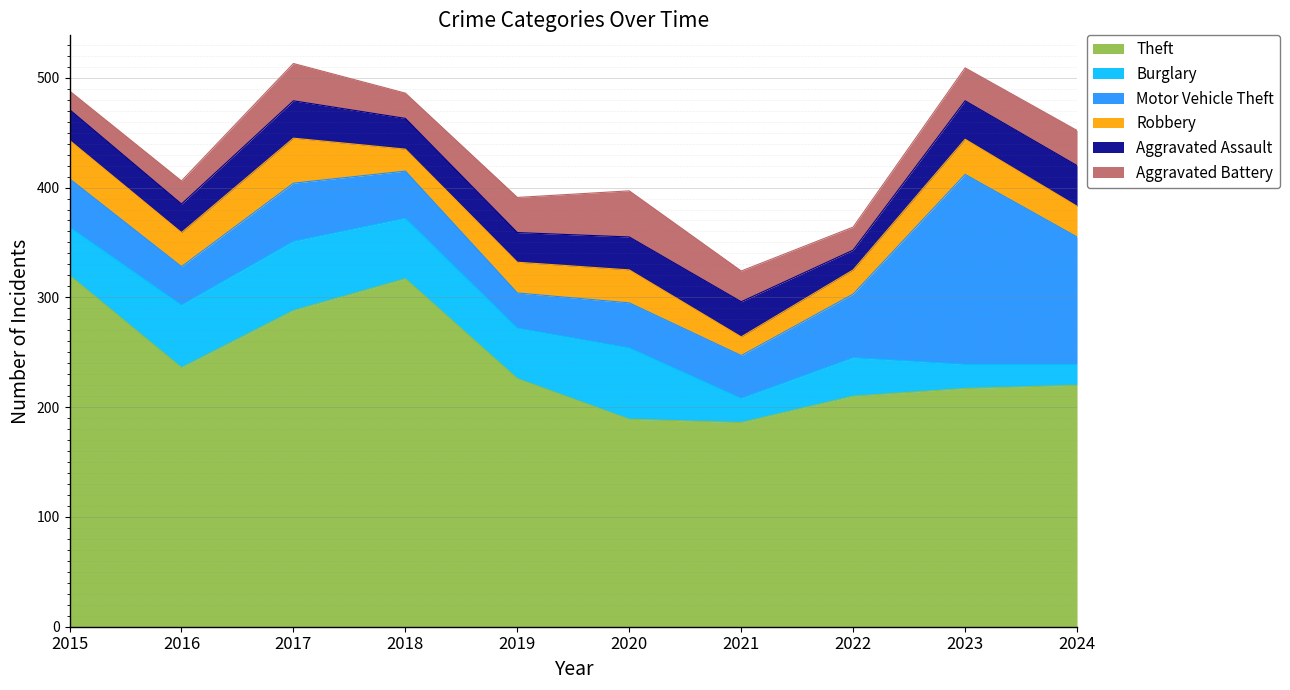

At which label does Robbery first exceed 30?

2015